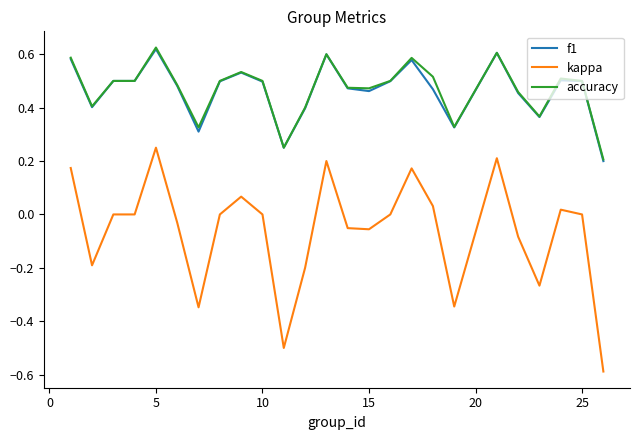

Which series has the largest range (max minus min)?

kappa